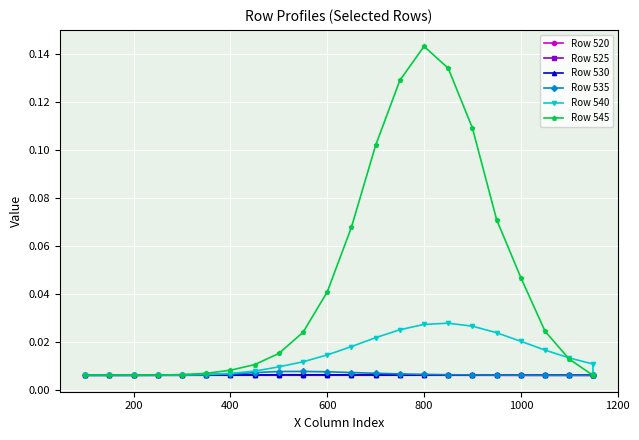

Which series has the largest range (max minus min)?

Row 545